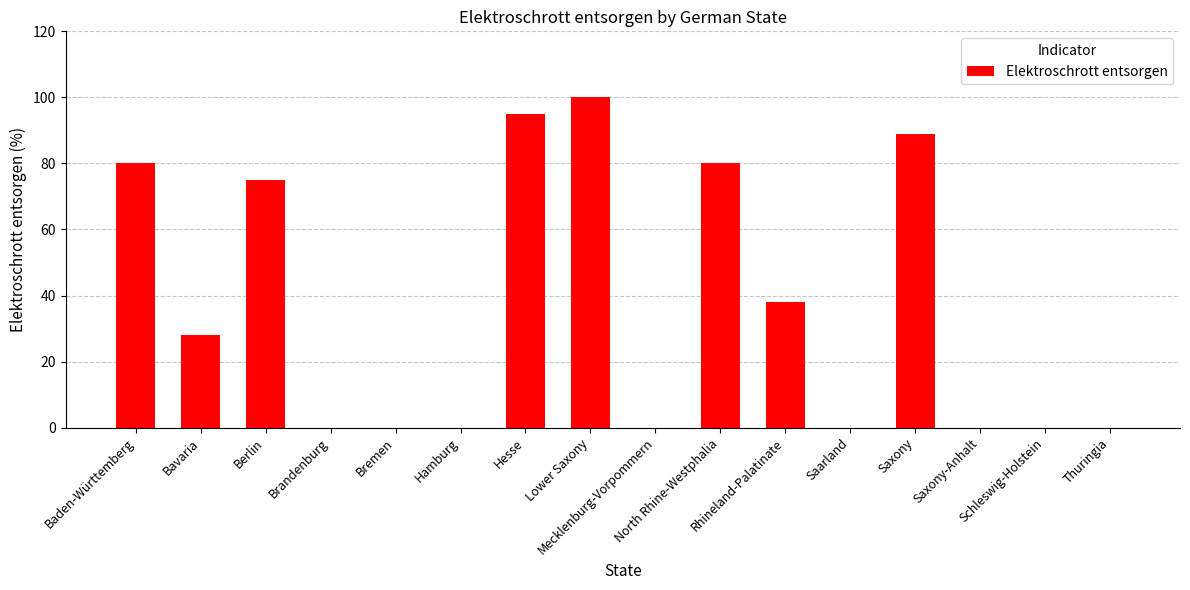

Reading left to right, transcribe all the data shown in this chart.

Baden-Württemberg=80	Bavaria=28	Berlin=75	Brandenburg=0	Bremen=0	Hamburg=0	Hesse=95	Lower Saxony=100	Mecklenburg-Vorpommern=0	North Rhine-Westphalia=80	Rhineland-Palatinate=38	Saarland=0	Saxony=89	Saxony-Anhalt=0	Schleswig-Holstein=0	Thuringia=0